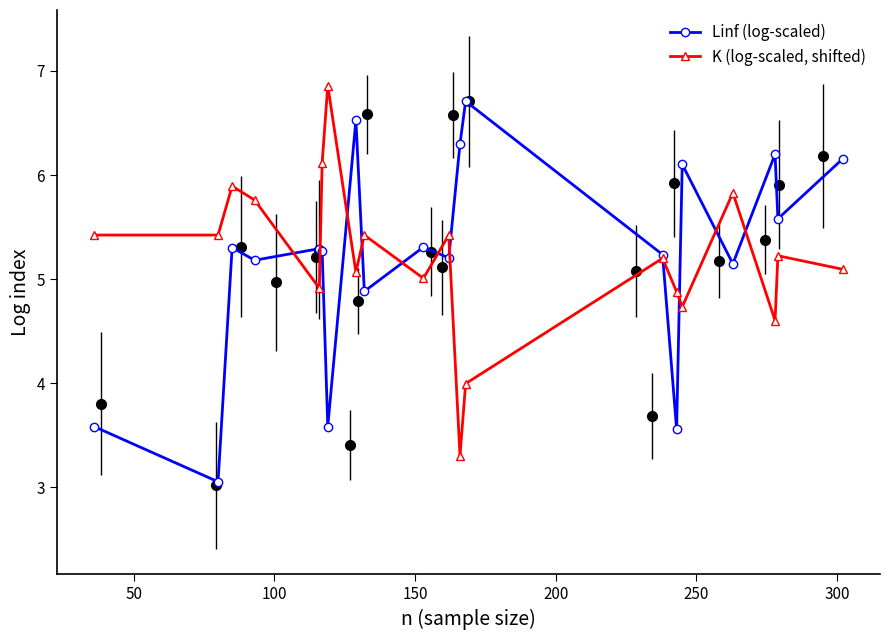

How many intersections are there between Linf (log-scaled) and K (log-scaled, shifted)?

11